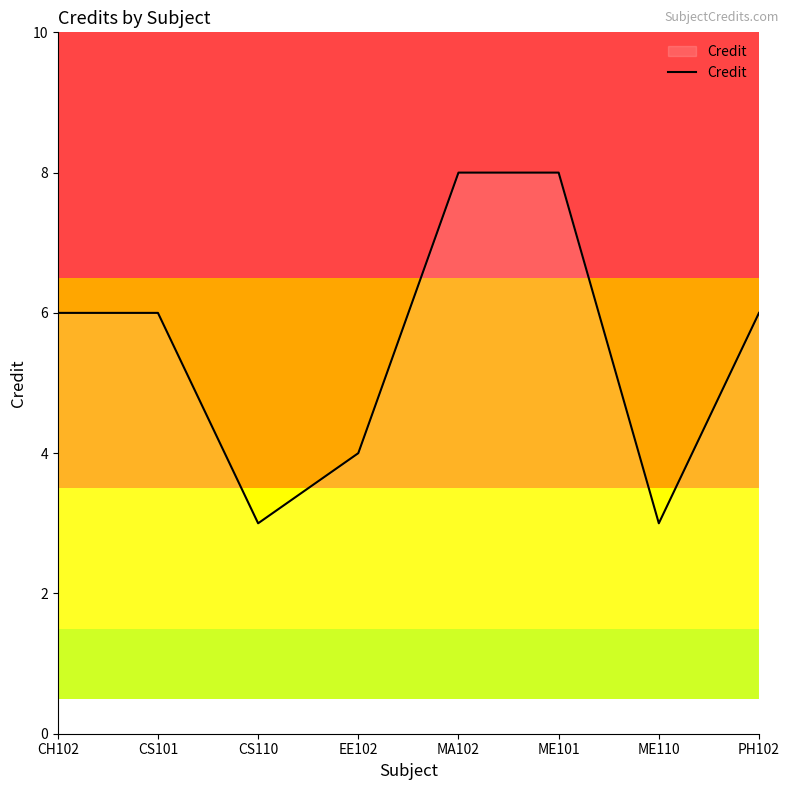

What is the approximate value at MA102?

8